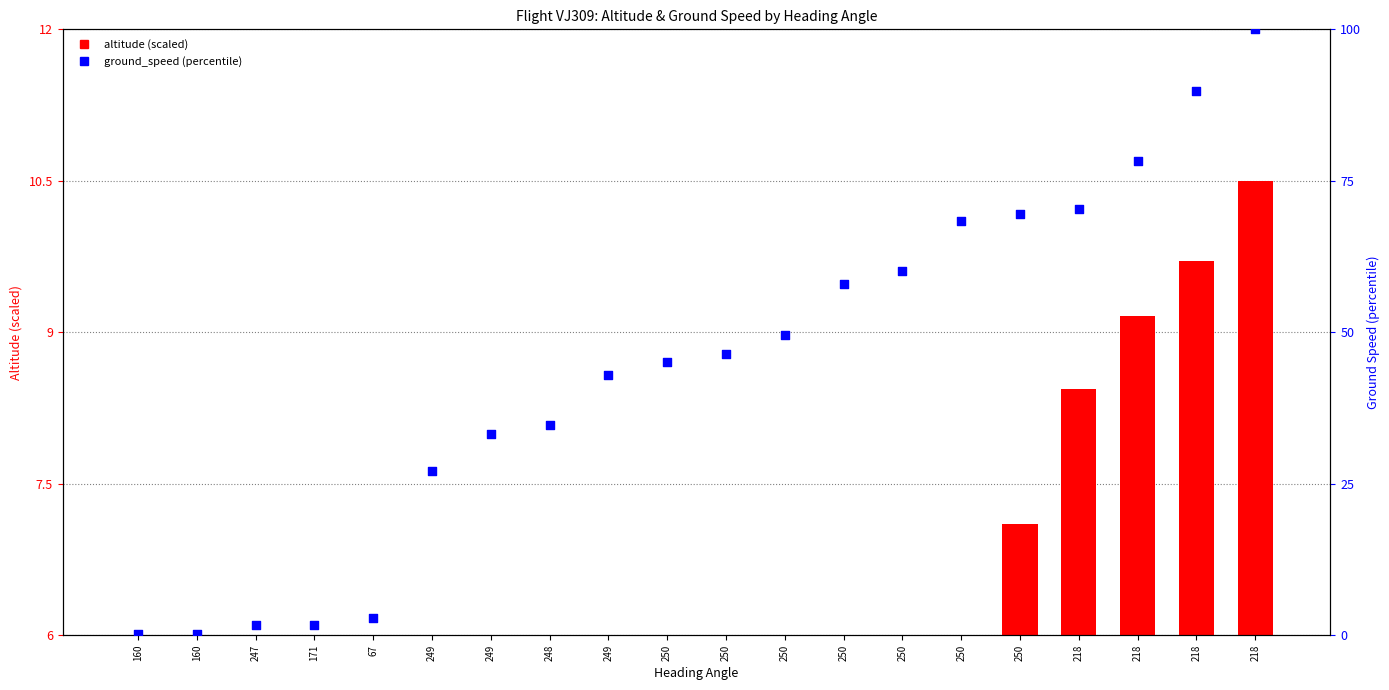

Which series reaches the minimum Y coordinate?

altitude (scaled)